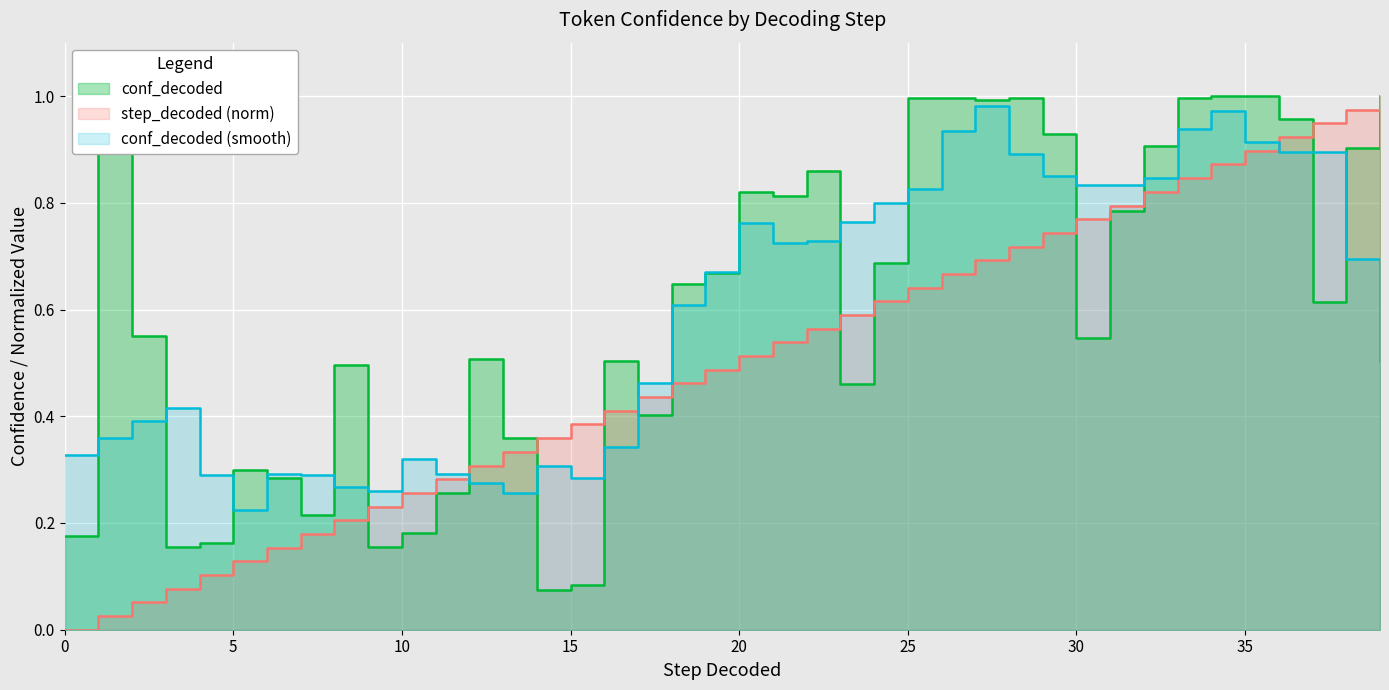

Which series has the largest total across all categories?

conf_decoded